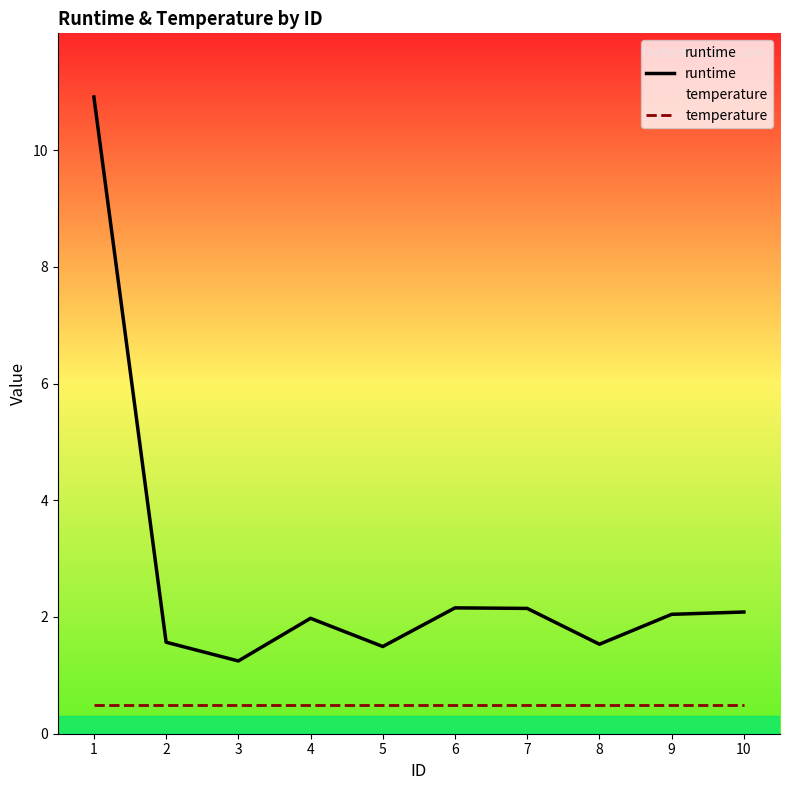

What is the difference between the highest and lowest values at 7?

1.6